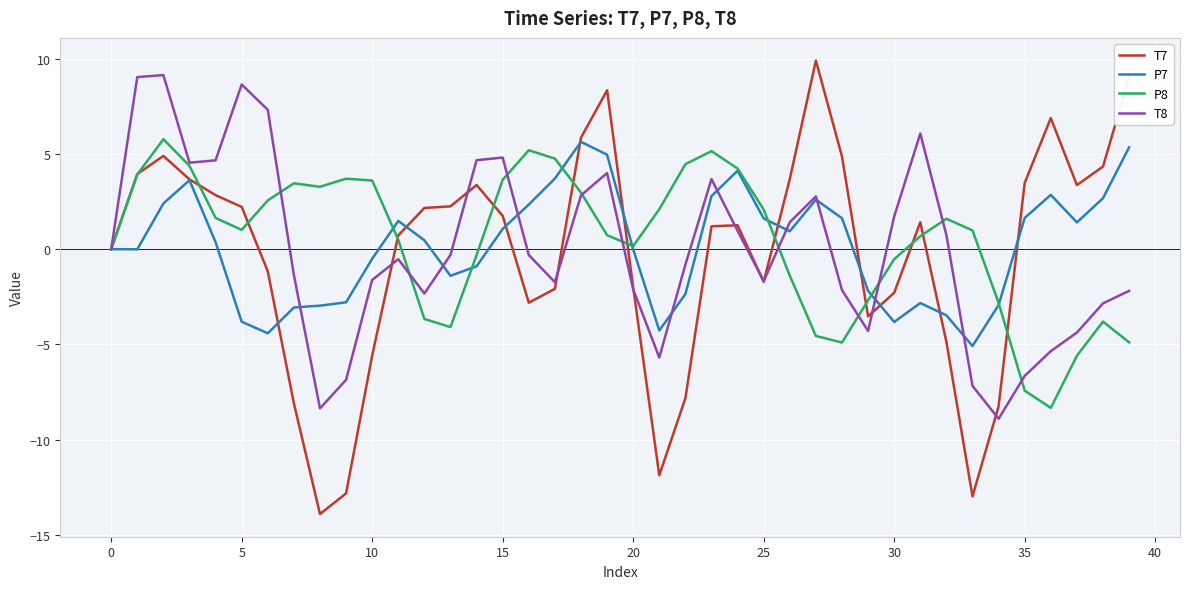

What is the smallest value displayed?

-13.9